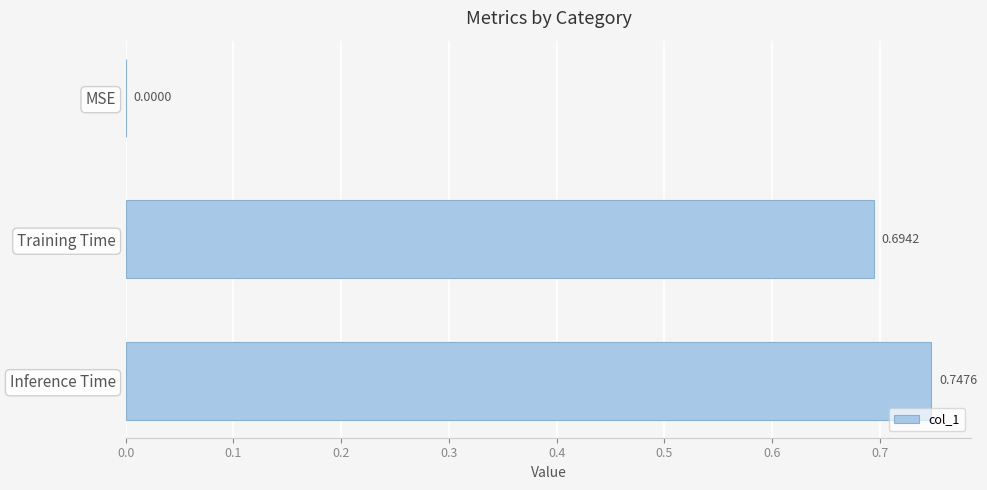

Which has a higher value, Training Time or Inference Time?

Inference Time